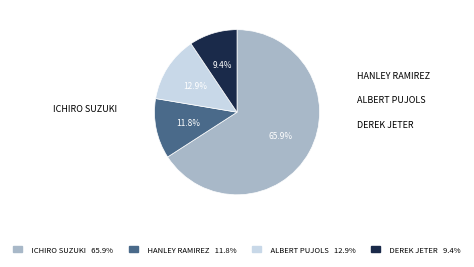

Is there a majority slice in this chart?

Yes